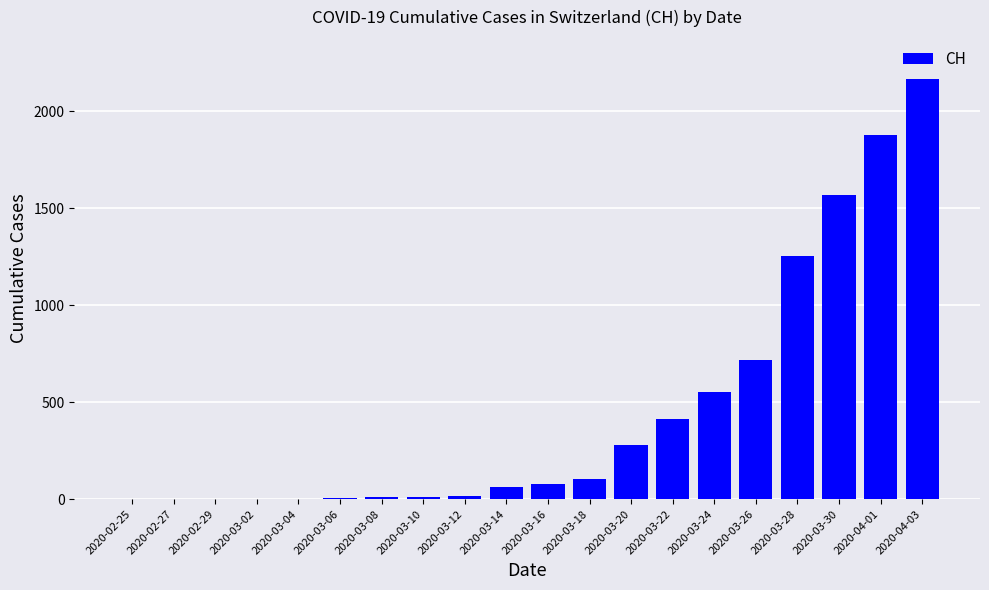

How many distinct data groups are displayed?

1